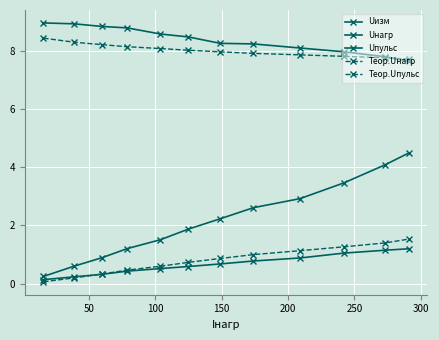

Does the chart display data point markers on the line(s)?

Yes